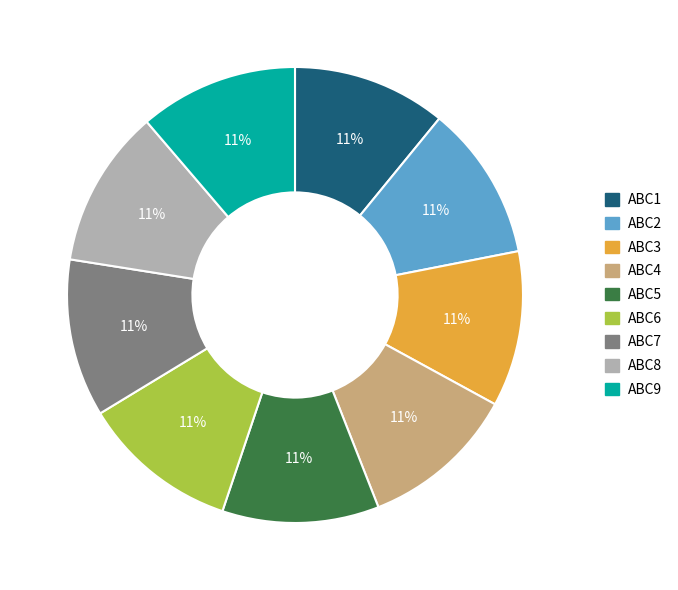

Combined, do ABC7 and ABC9 account for over 50%?

No